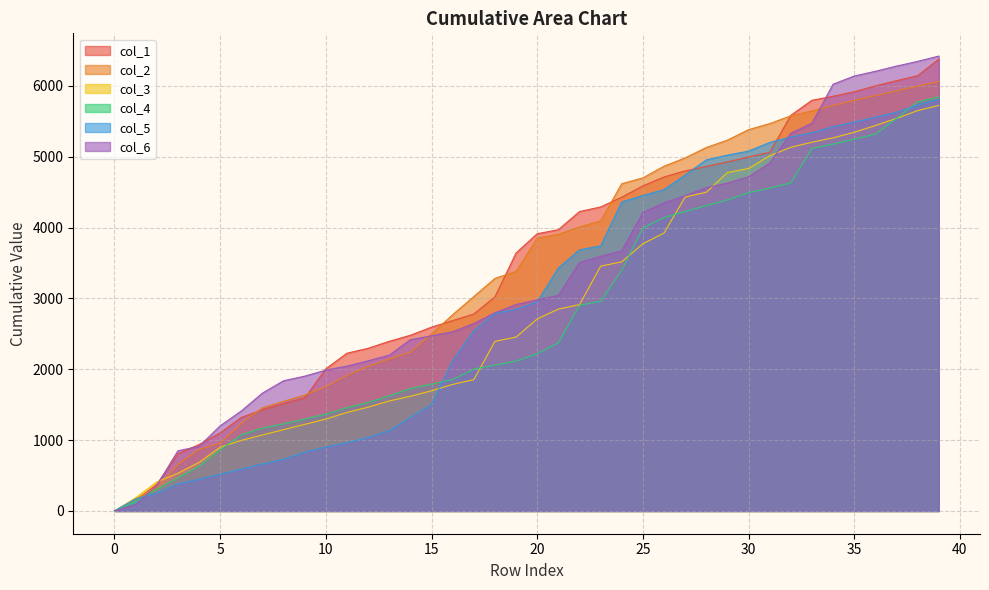

What is the value of the col_4 point at the 38th from the left?

5541.2